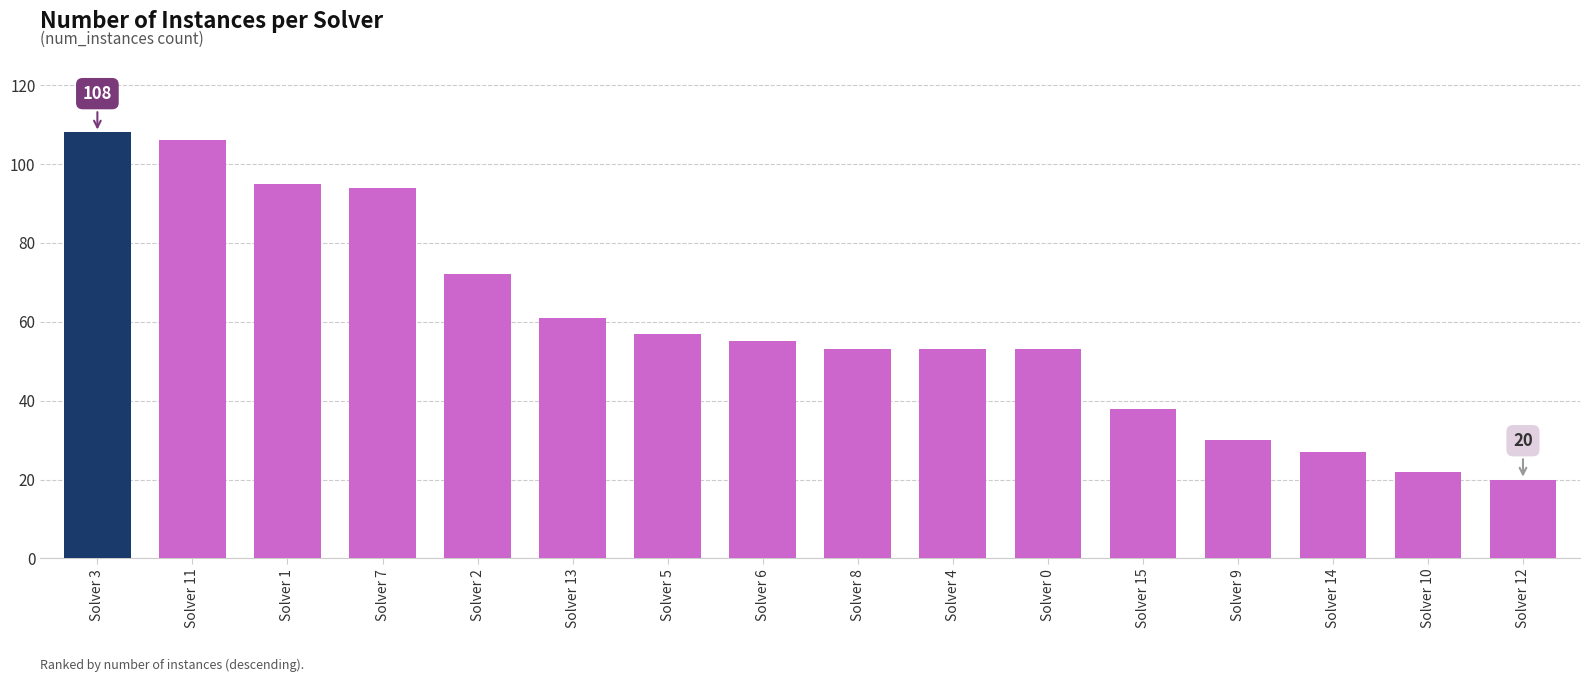

What is the difference between the maximum and minimum values?

88